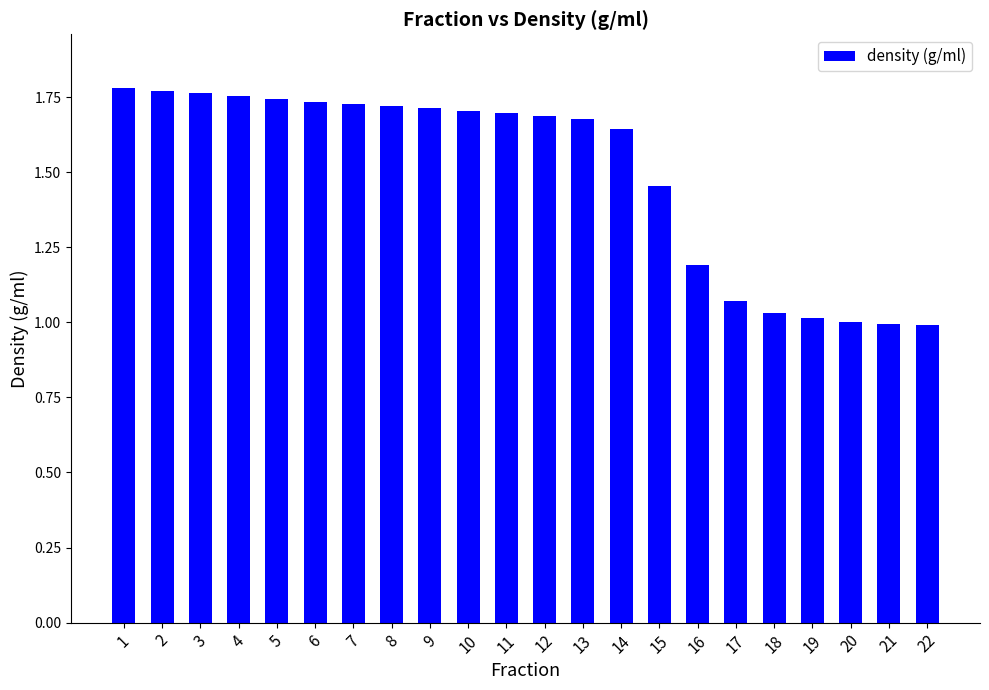

At which label does the data first exceed 1?

1